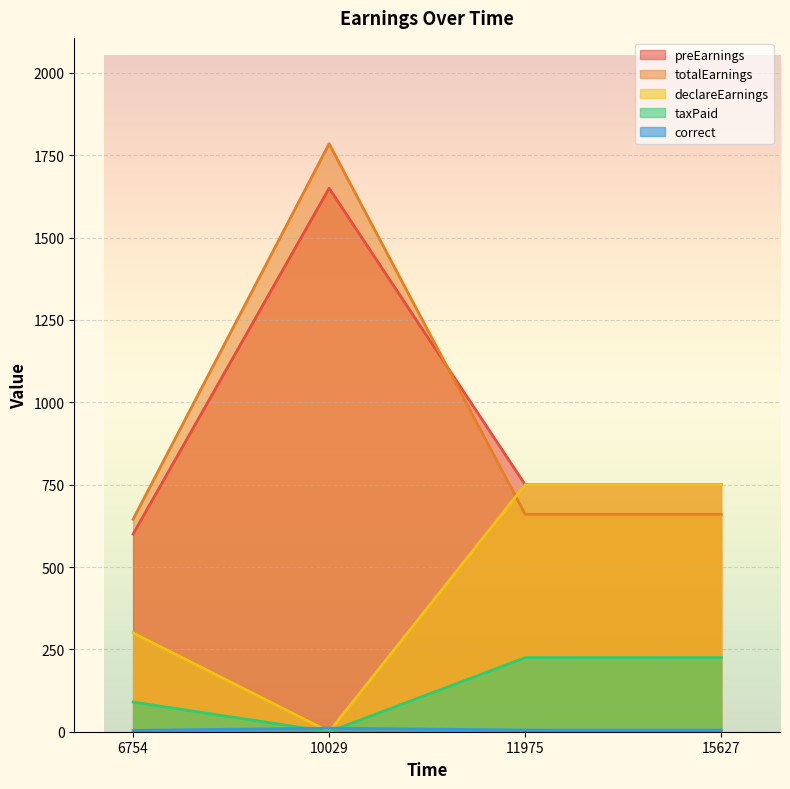

The value of correct at 15627 is 5. True or false?

True